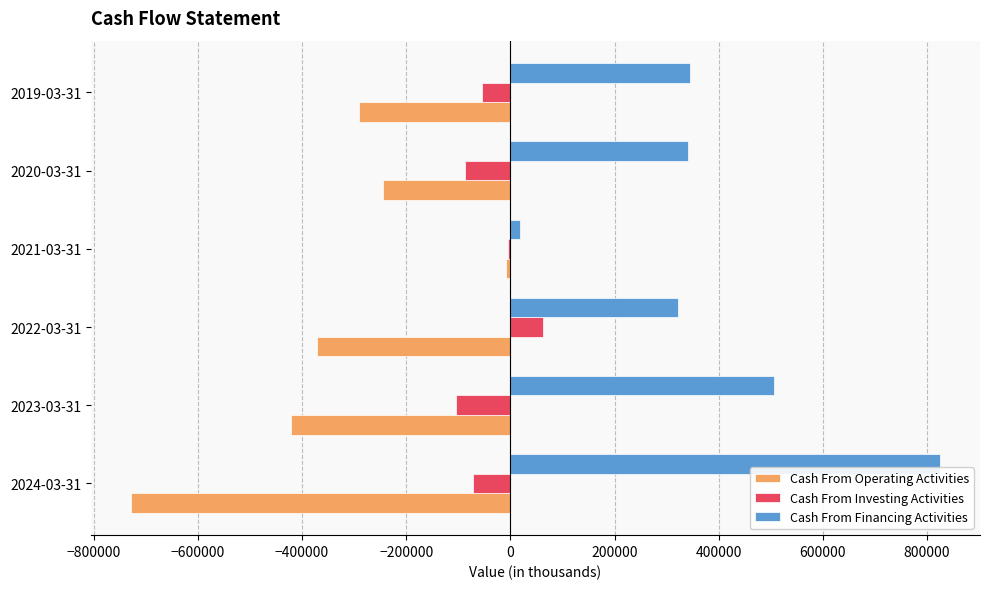

What is the sum of the Cash From Investing Activities values at 2023-03-31 and 2024-03-31?

-175364